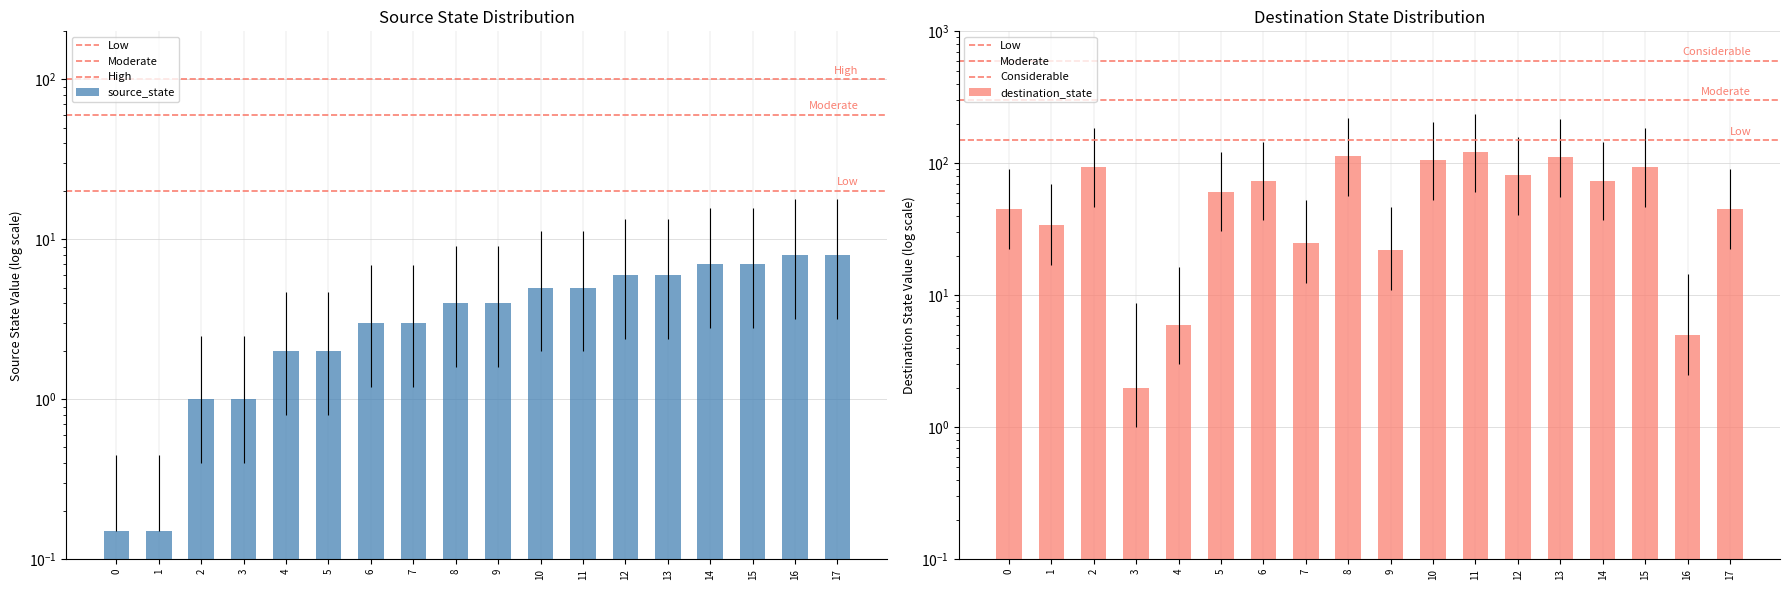

Does the chart contain any negative values?

No